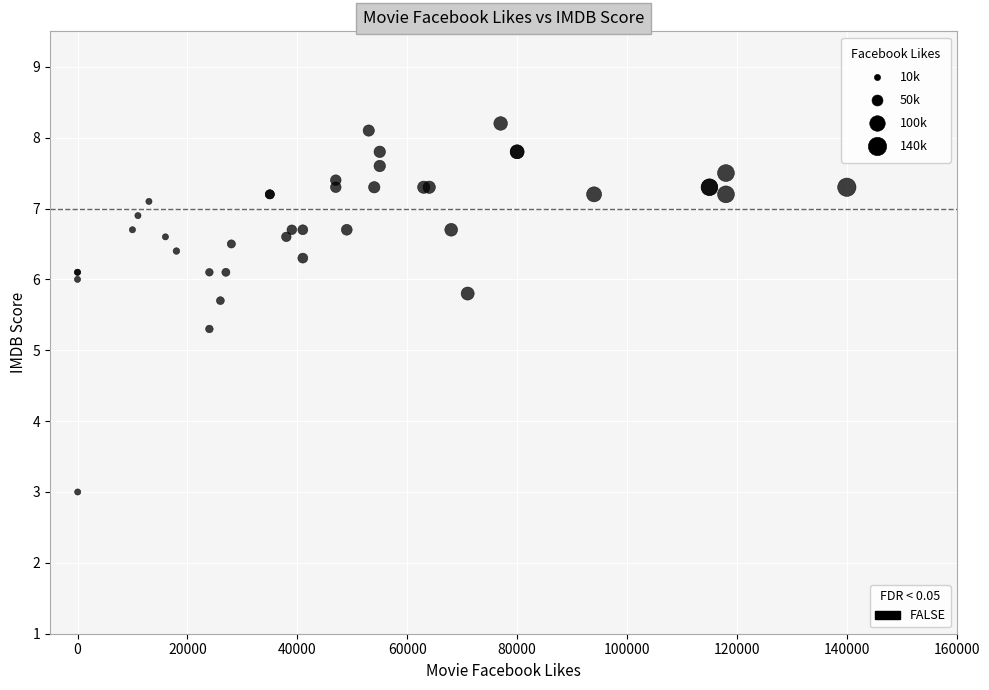

What Y value in the scatter plot is closest to 5?

5.3